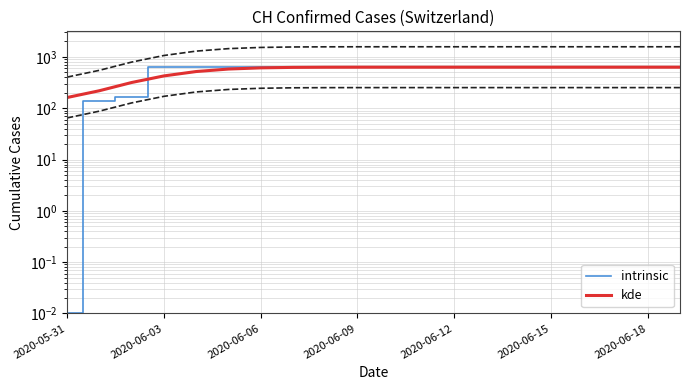

How many intersections are there between kde and intrinsic?

1